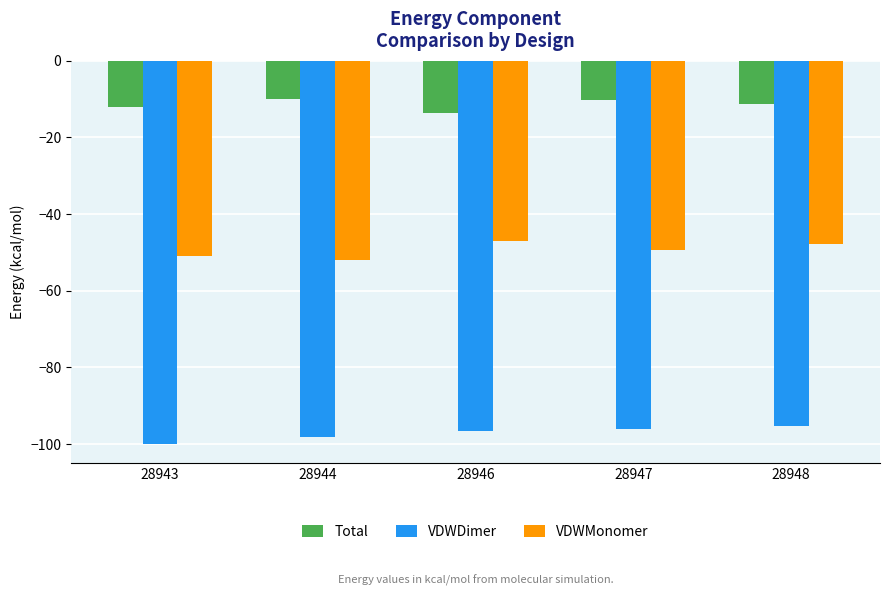

What is the total value across all series at 28943?

-163.0